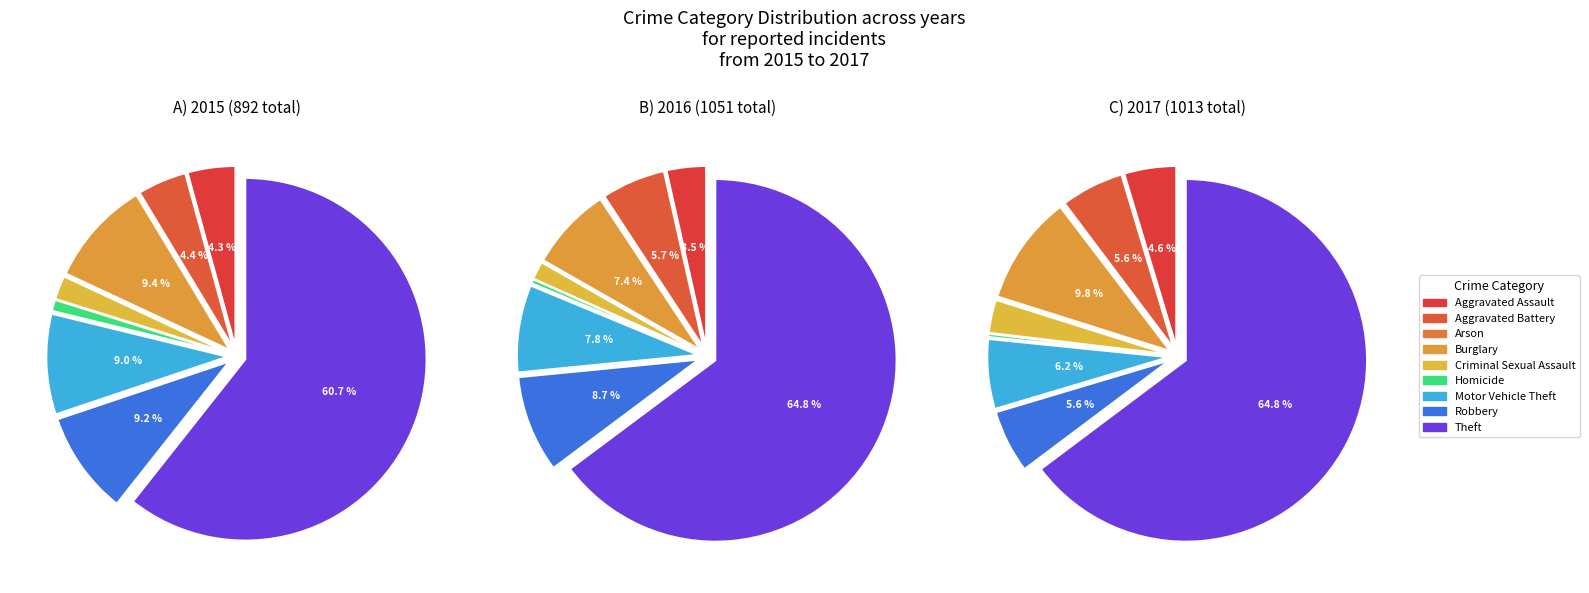

What is the majority slice?

Theft